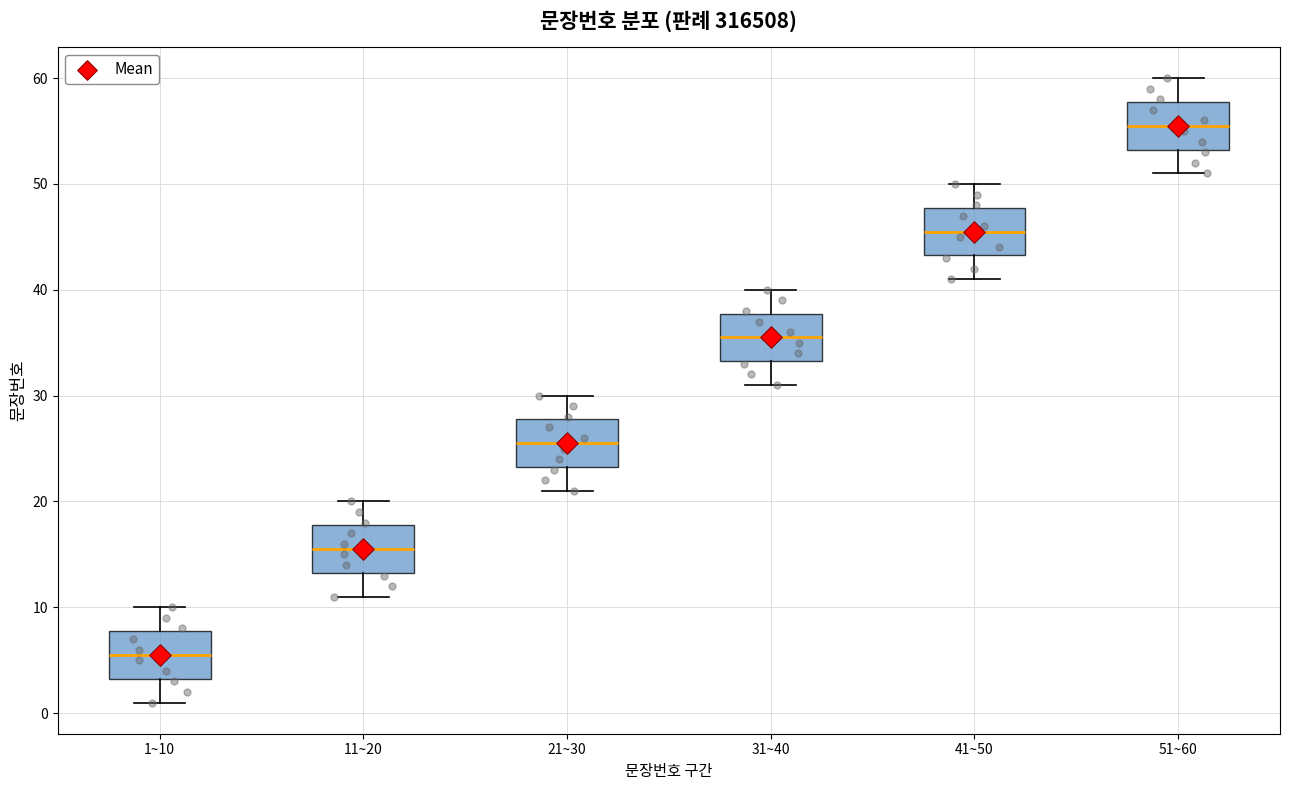

Which box's median line is the lowest?

1~10